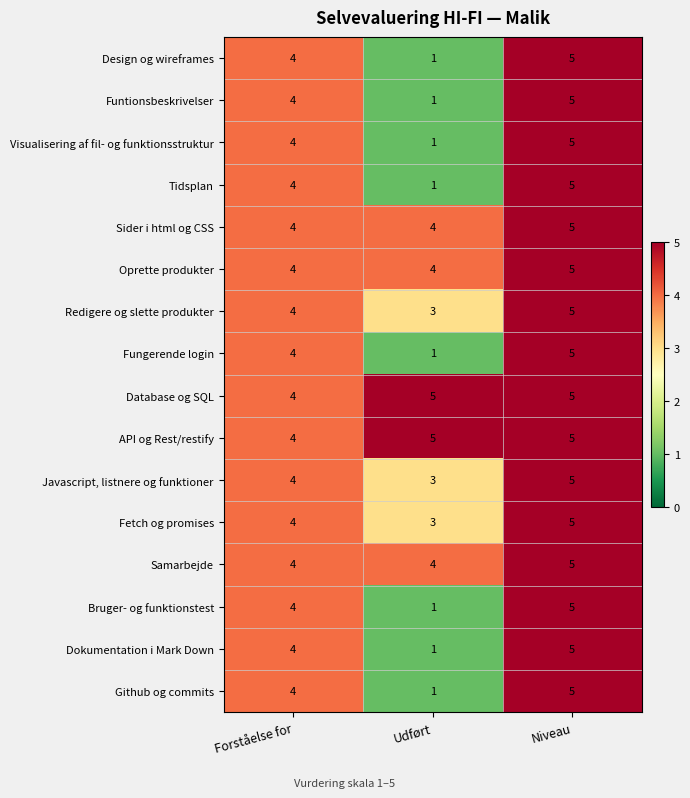

Count the number of data series in this chart.

16